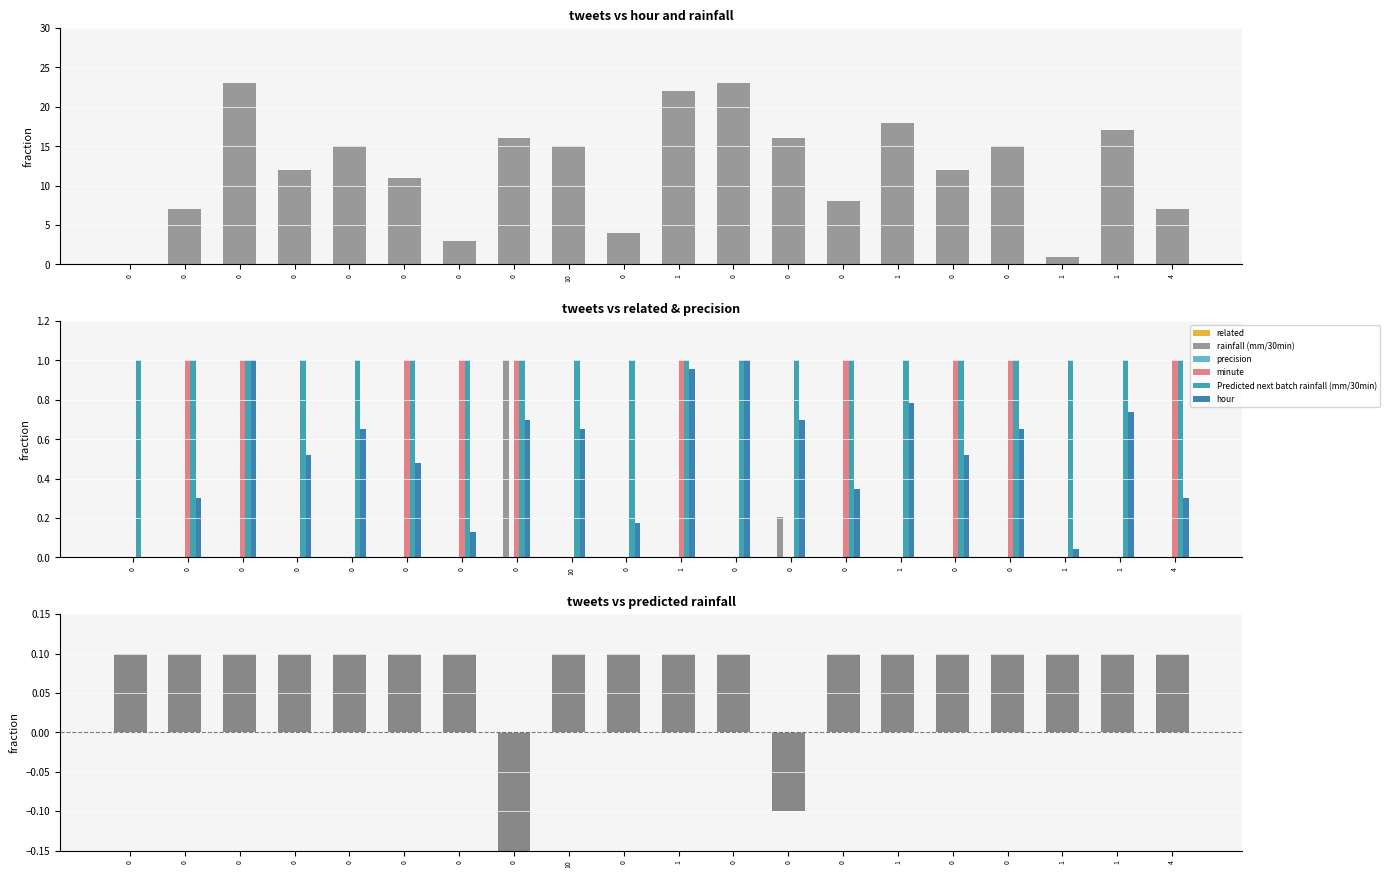

How many bars are there in total?

120